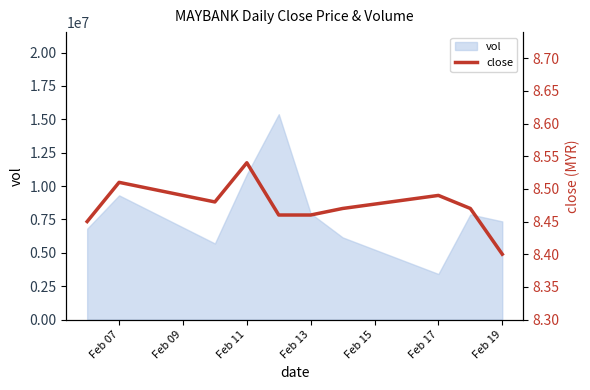

The value of vol at Feb 13 is 4051532. True or false?

False